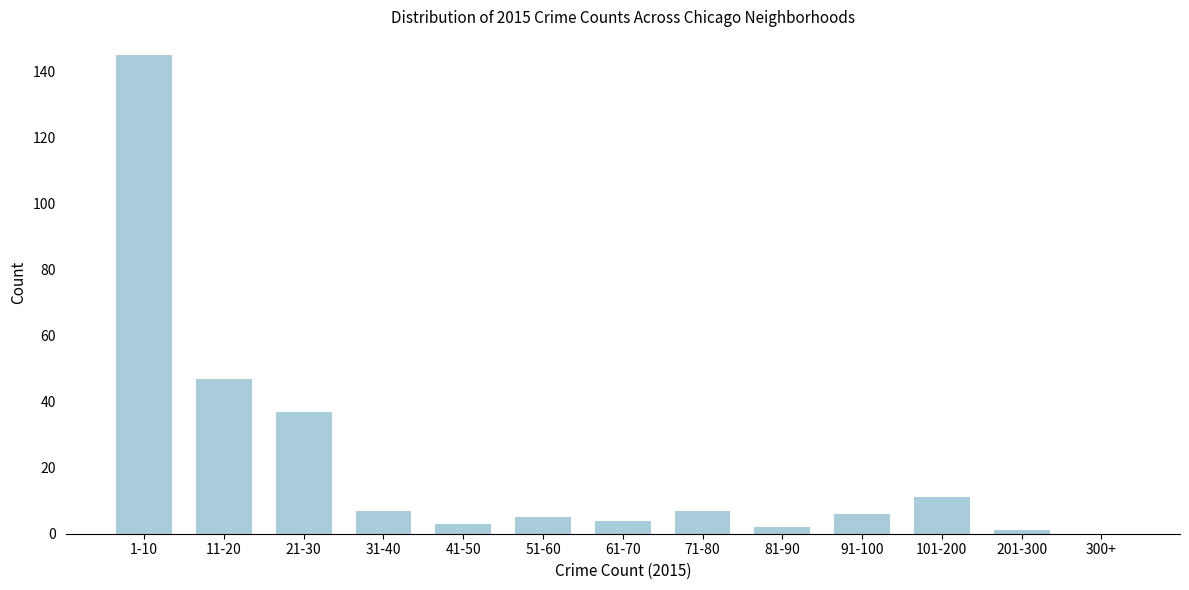

Reading left to right, transcribe all the data shown in this chart.

1-10=145	11-20=47	21-30=37	31-40=7	41-50=3	51-60=5	61-70=4	71-80=7	81-90=2	91-100=6	101-200=11	201-300=1	300+=0